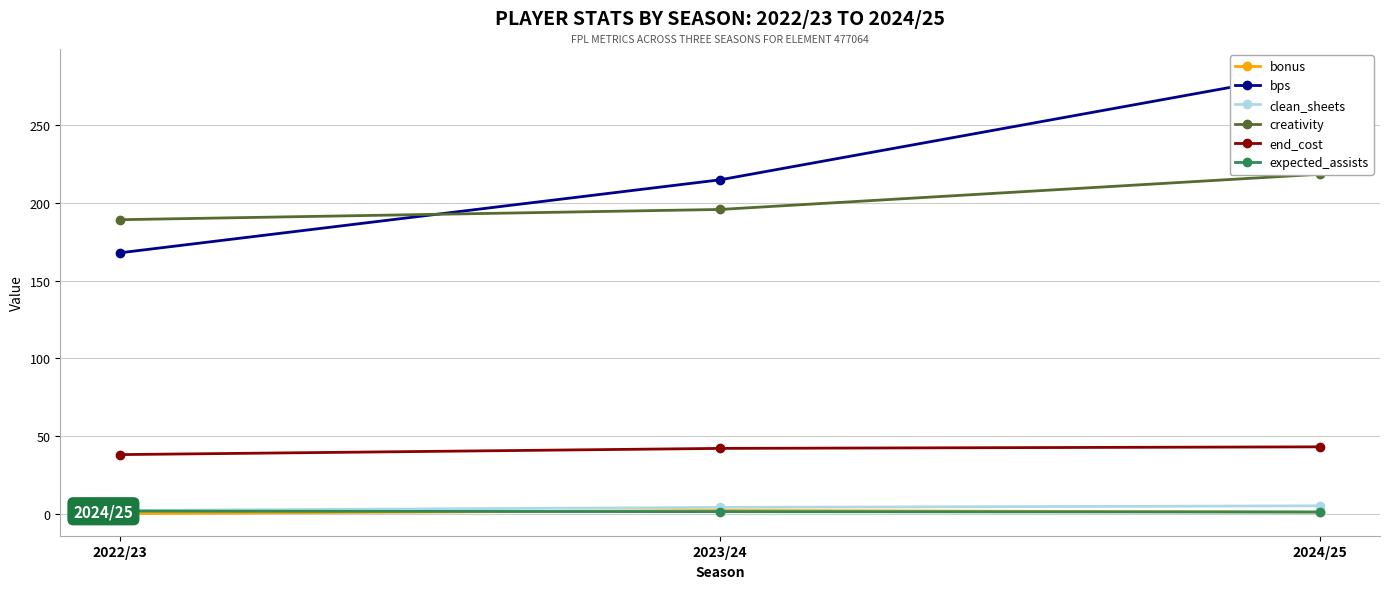

How many categories are shown in the chart?

3